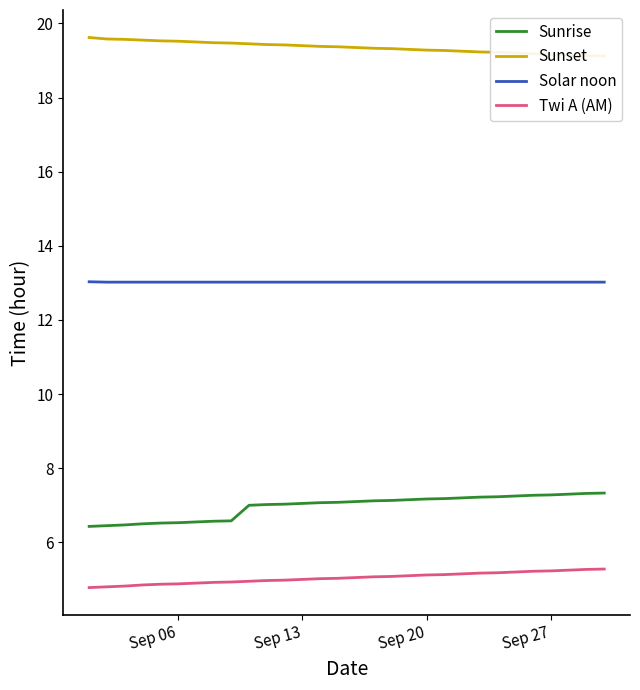

True or false: Solar noon and Twi A (AM) intersect in this chart.

False